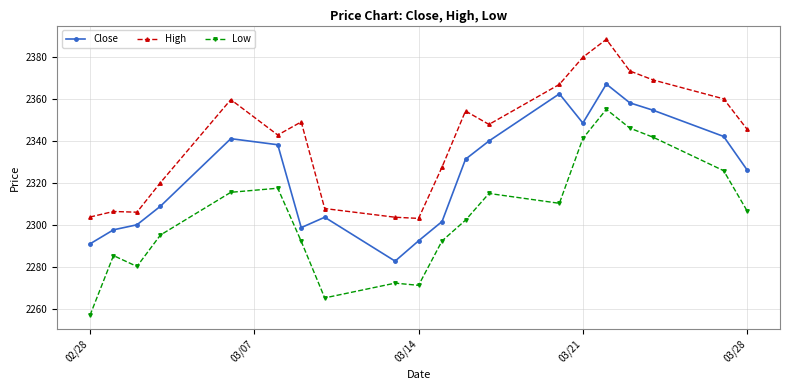

What is the highest value of the Low series?

2355.1